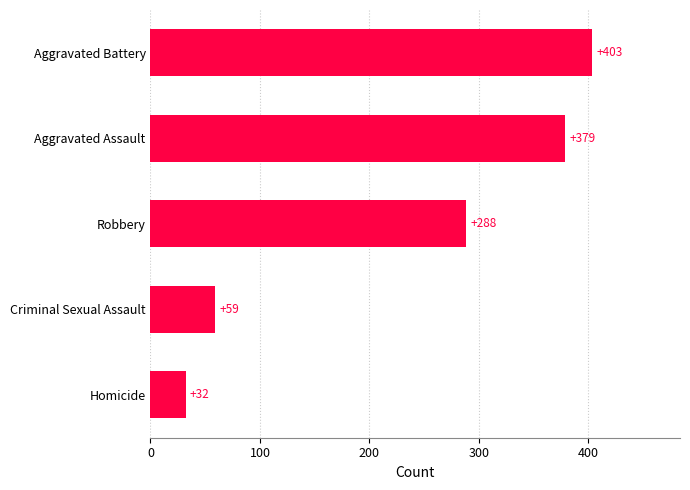

Reading top to bottom, list all the values displayed in this chart.

403	379	288	59	32